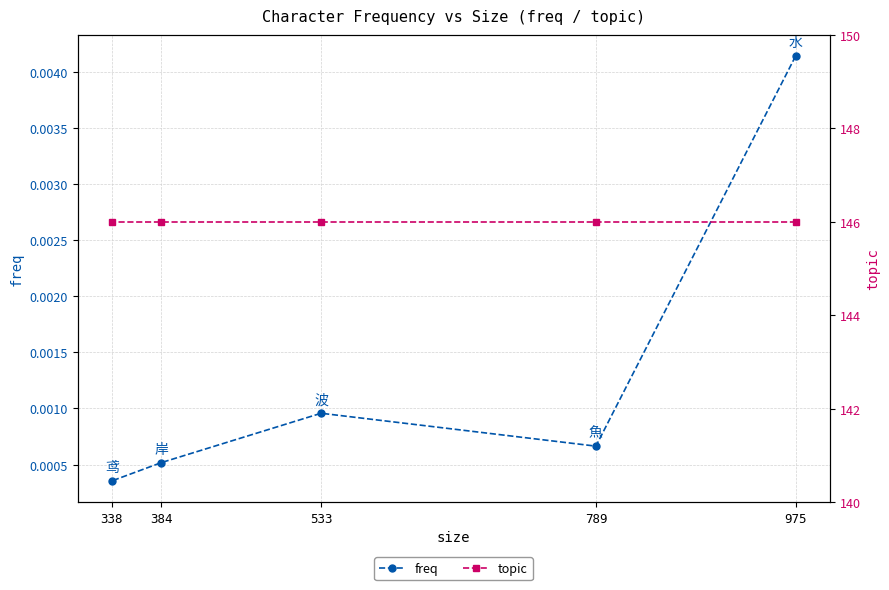

What is the difference between the highest and lowest values at 384?

146.0